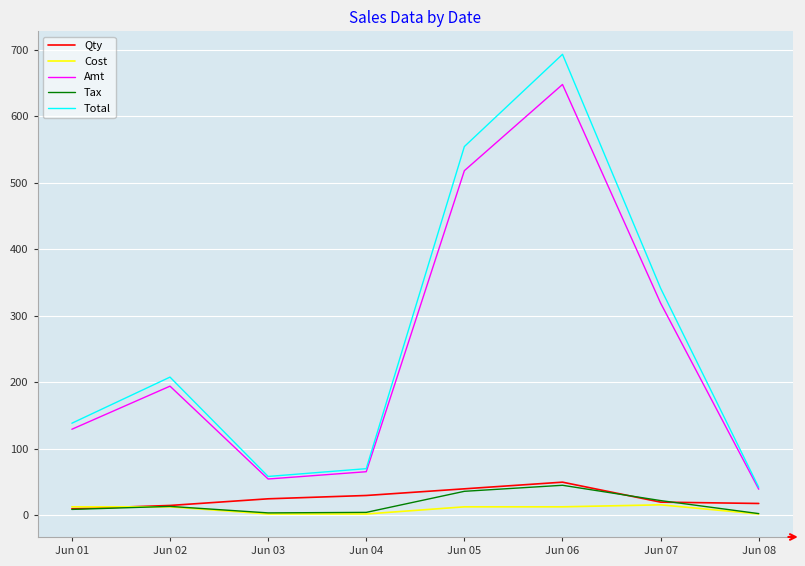

What are all the series names shown in the legend?

Qty, Cost, Amt, Tax, Total